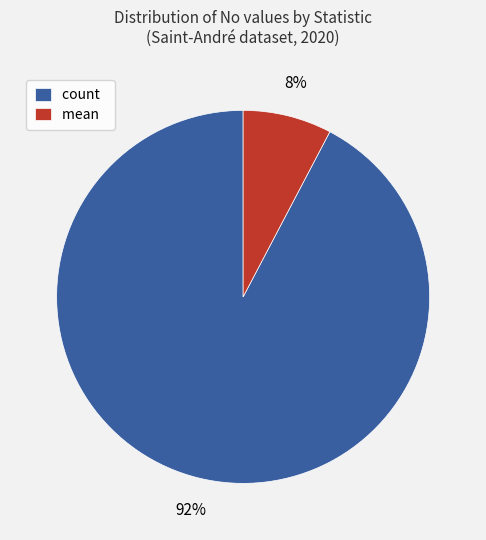

Rank the categories by value from highest to lowest.

count, mean